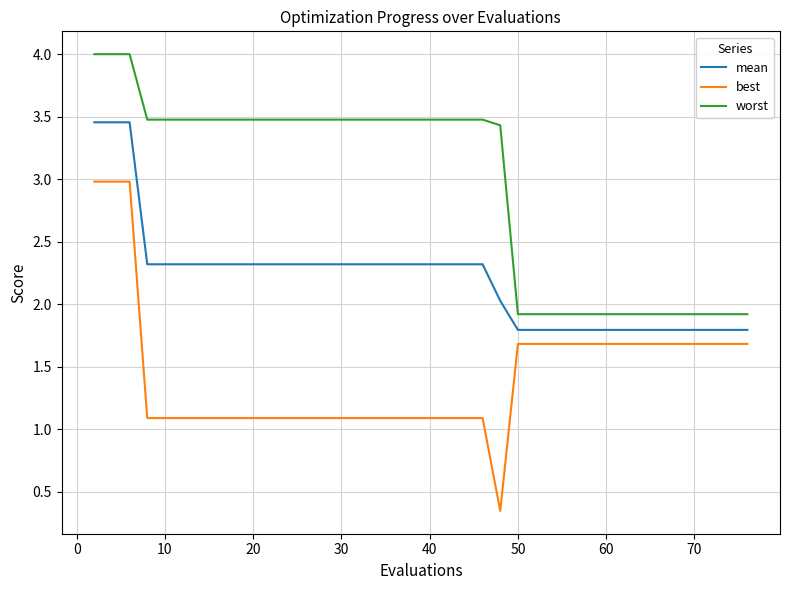

What is the difference between the maximum and minimum values in the best series?

2.6